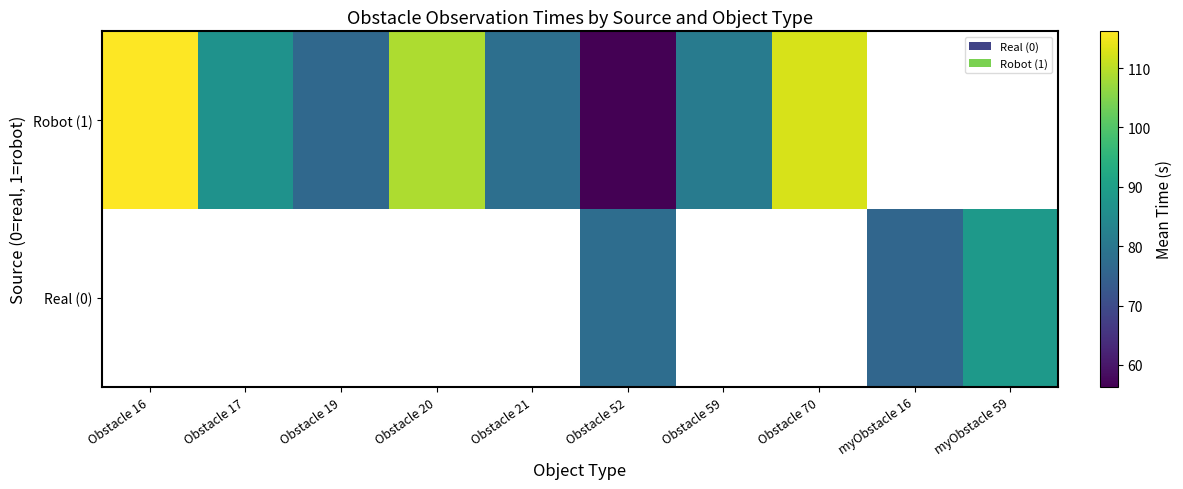

Which series has the largest range (max minus min)?

Robot (1)